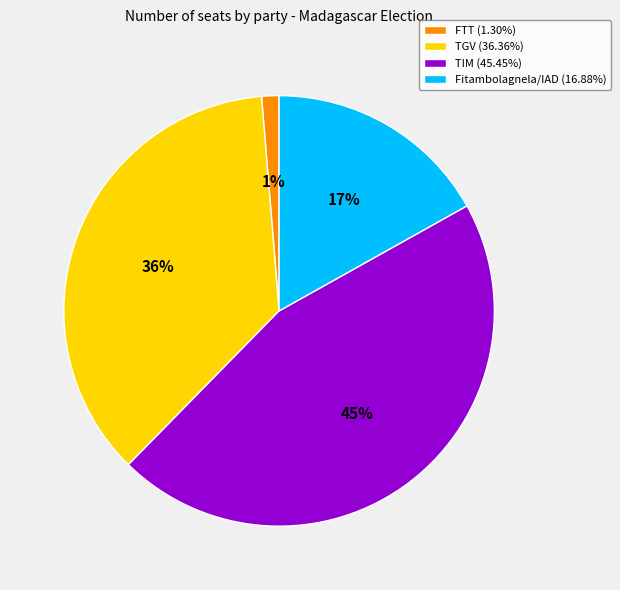

How many slices are in this pie chart?

4